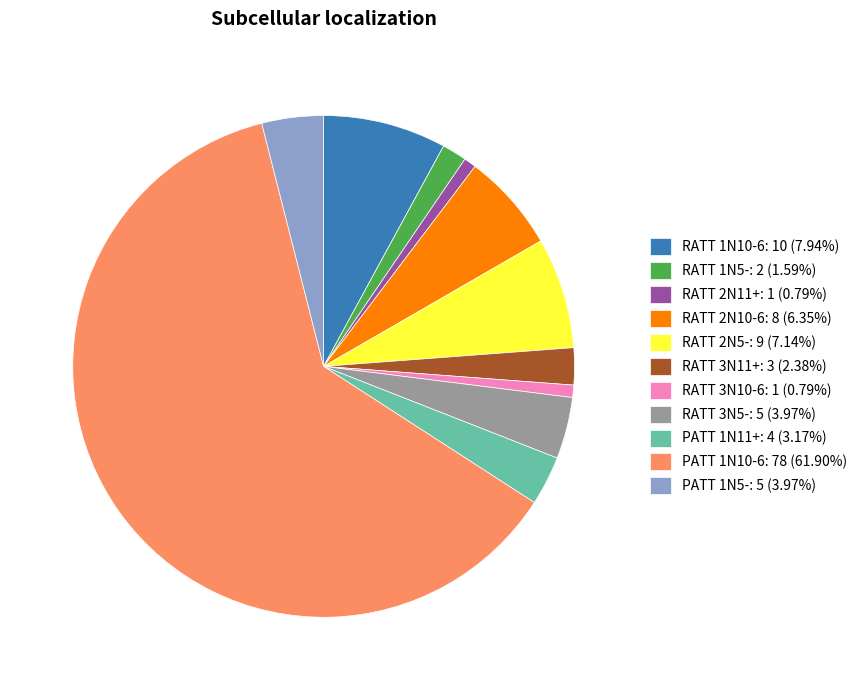

How many segments does this pie chart have?

11